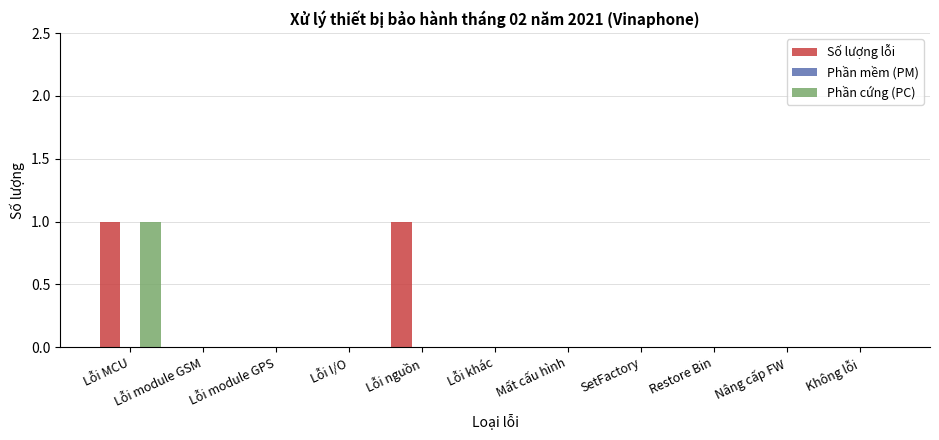

At which category is the sum across all series the highest?

Lỗi MCU